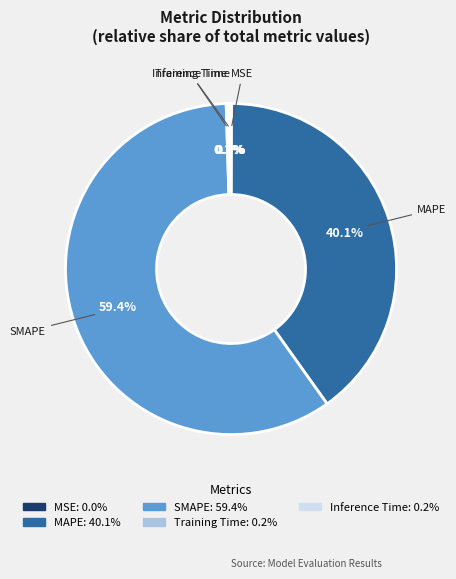

Is SMAPE the majority of the pie?

Yes